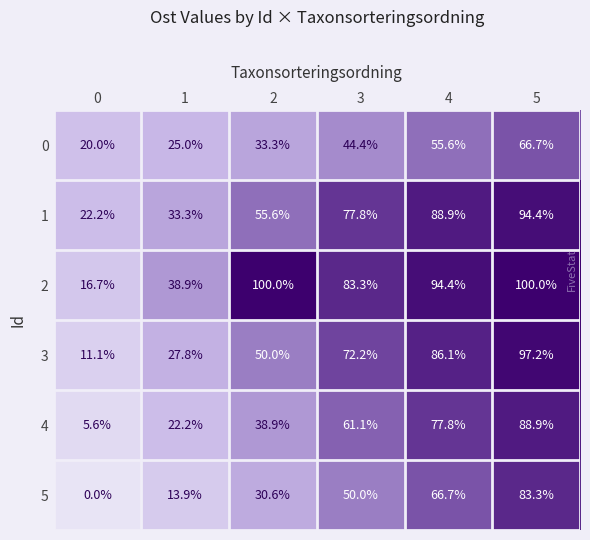

What value does the 5 series have at 5?

83.3